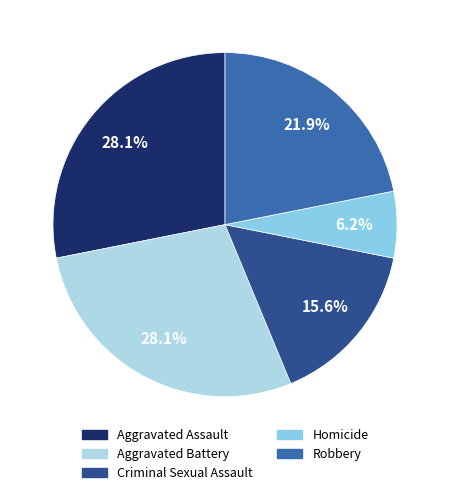

What percentage is NOT represented by Aggravated Battery?

71.9%